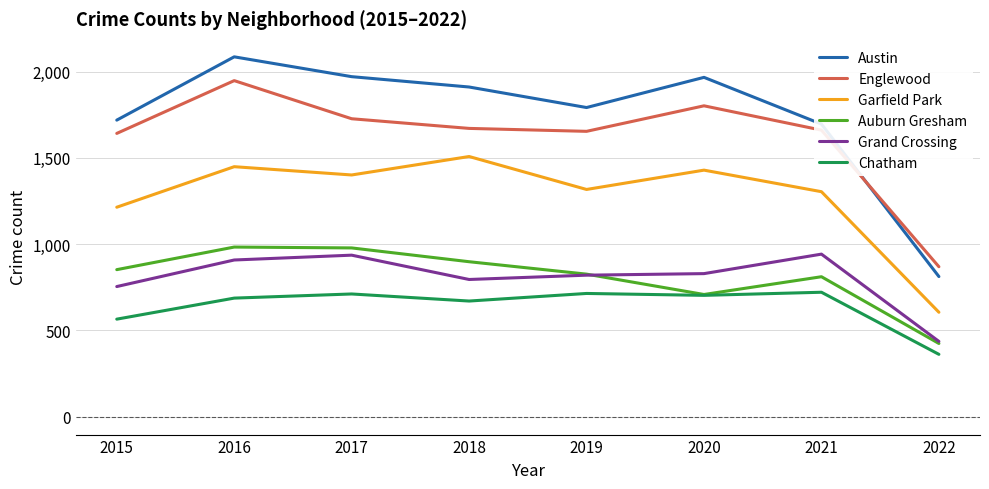

At how many categories does at least one series exceed 1275?

7